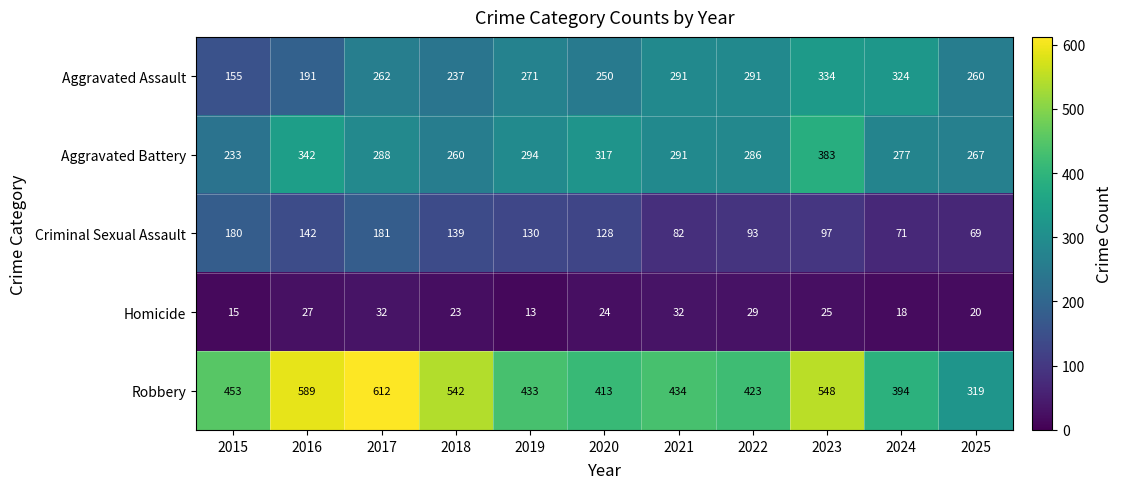

What is the sum of all Criminal Sexual Assault values?

1312